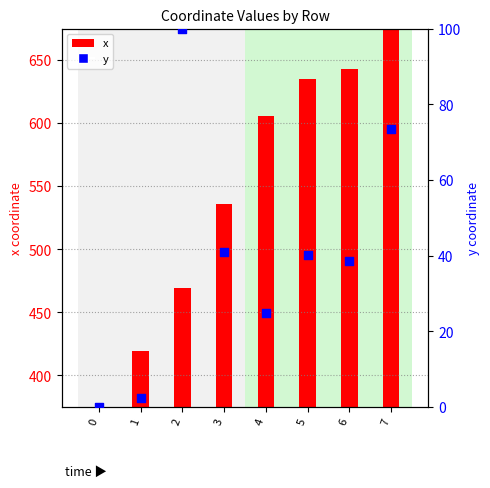

Which series reaches the minimum Y coordinate?

y